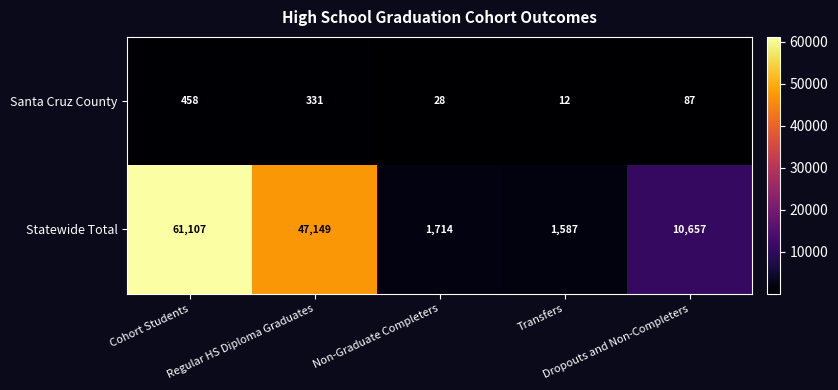

What is the spread (max minus min) of values at Dropouts and Non-Completers?

10570